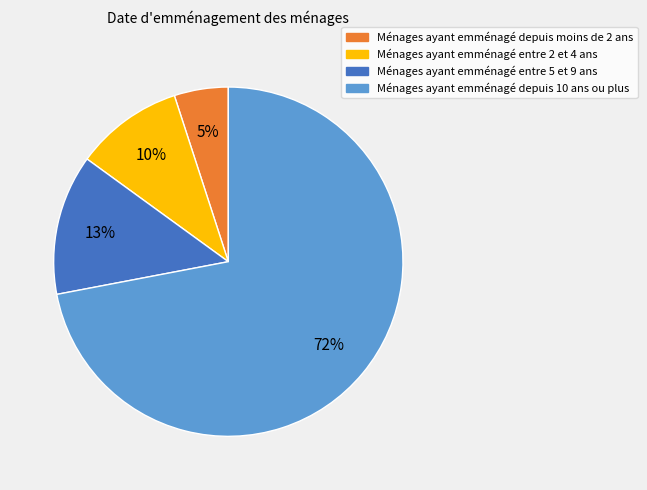

Do Ménages ayant emménagé depuis moins de 2 ans and Ménages ayant emménagé depuis 10 ans ou plus together represent more than half of the pie?

Yes